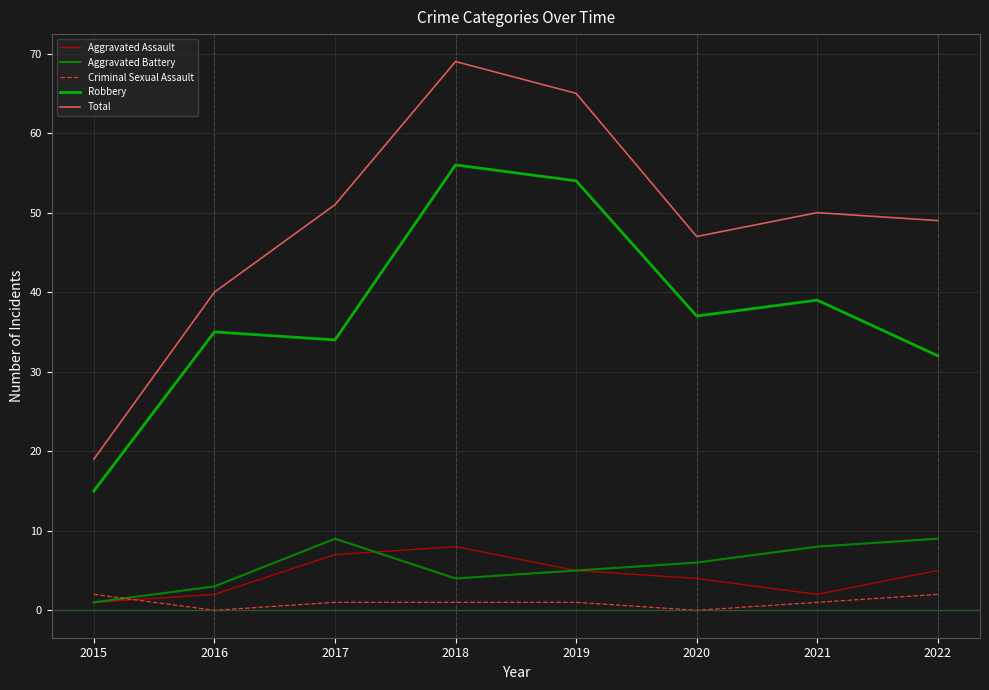

What is the approximate value of Criminal Sexual Assault at 2021?

1